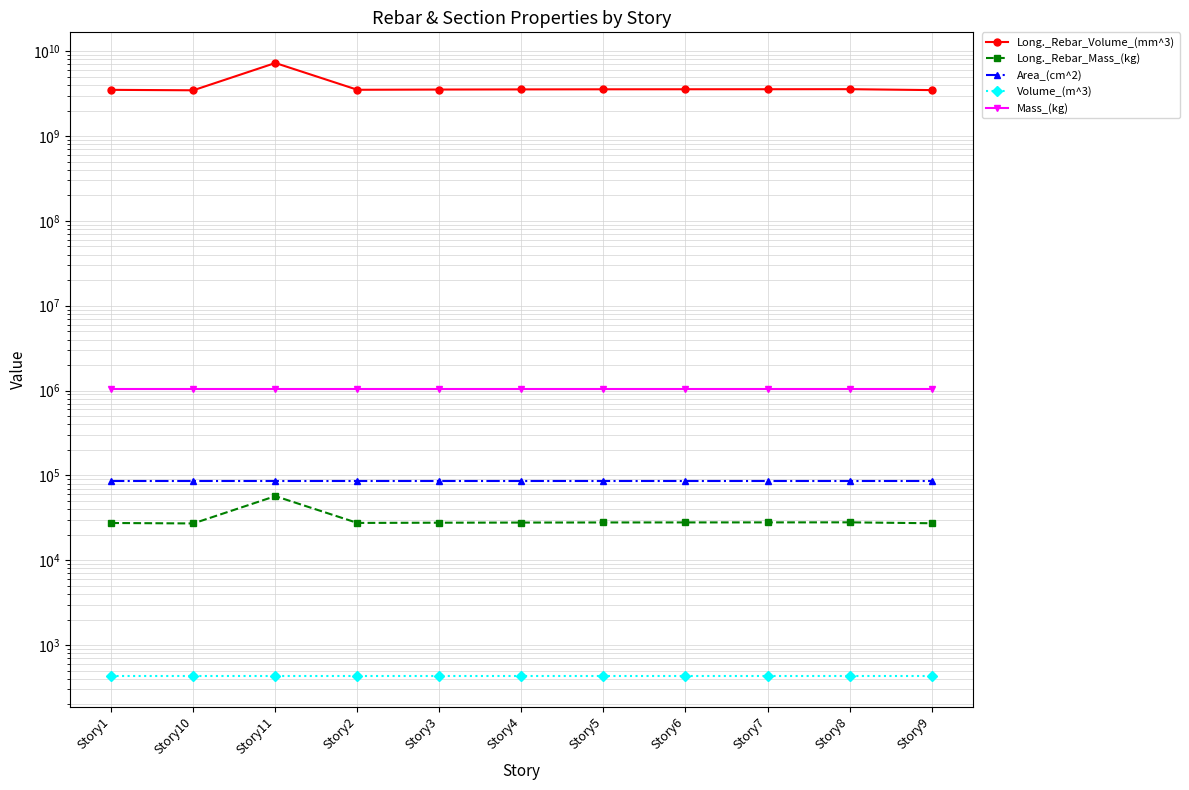

Which category has the lowest value across all series?

Story1